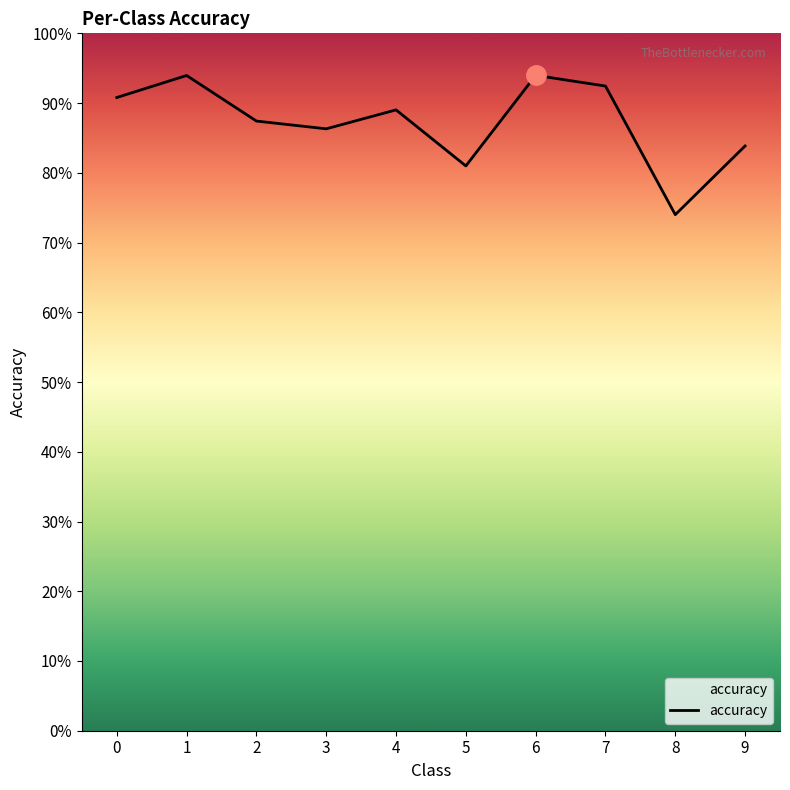

At which category does the chart reach its peak across all series?

6